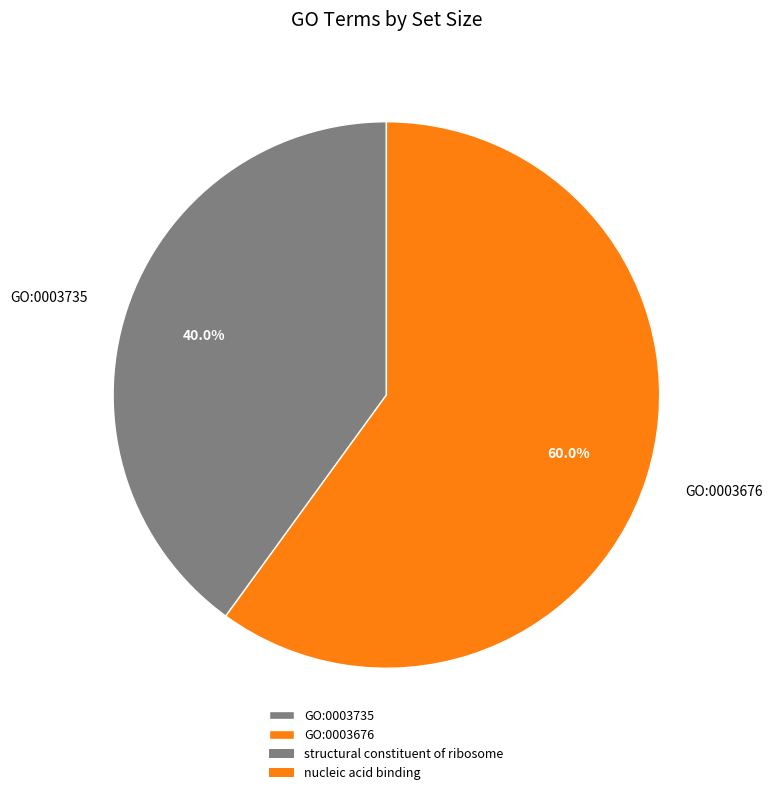

The GO:0003676 slice represents 60% of the pie. True or false?

True